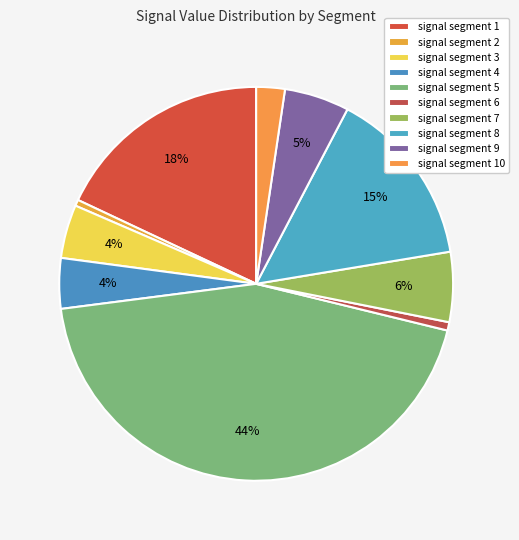

How many segments does this pie chart have?

10